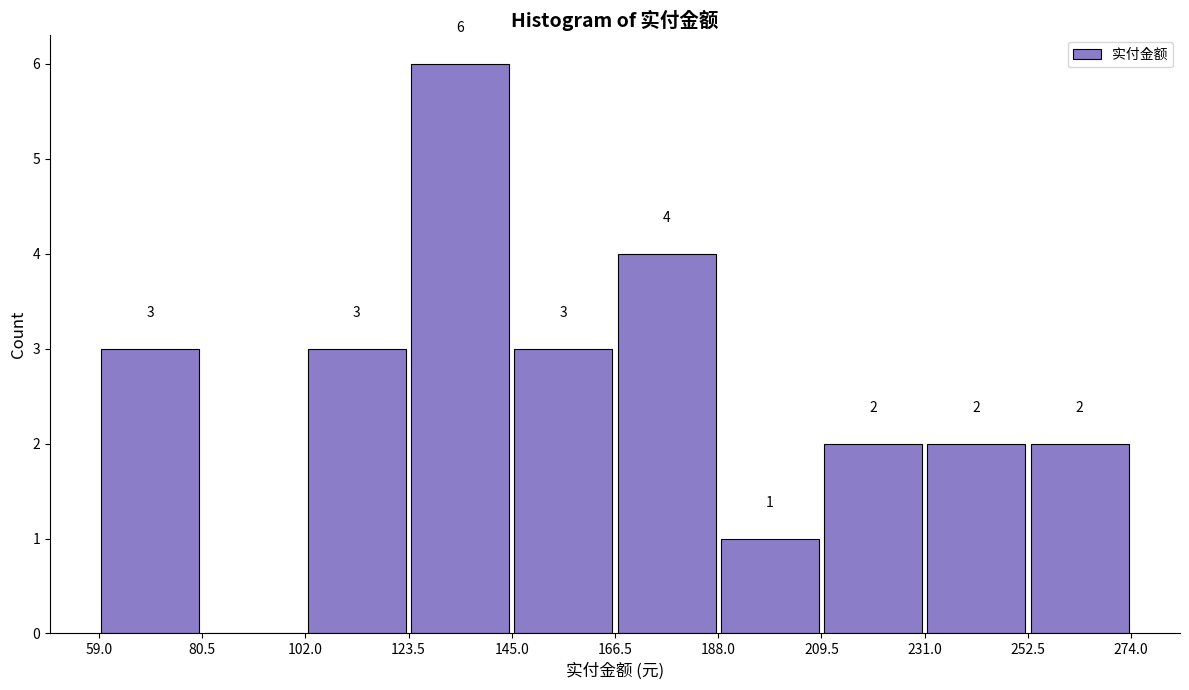

Over which range of the x-axis is the bar tallest?

123.5 to 145.0